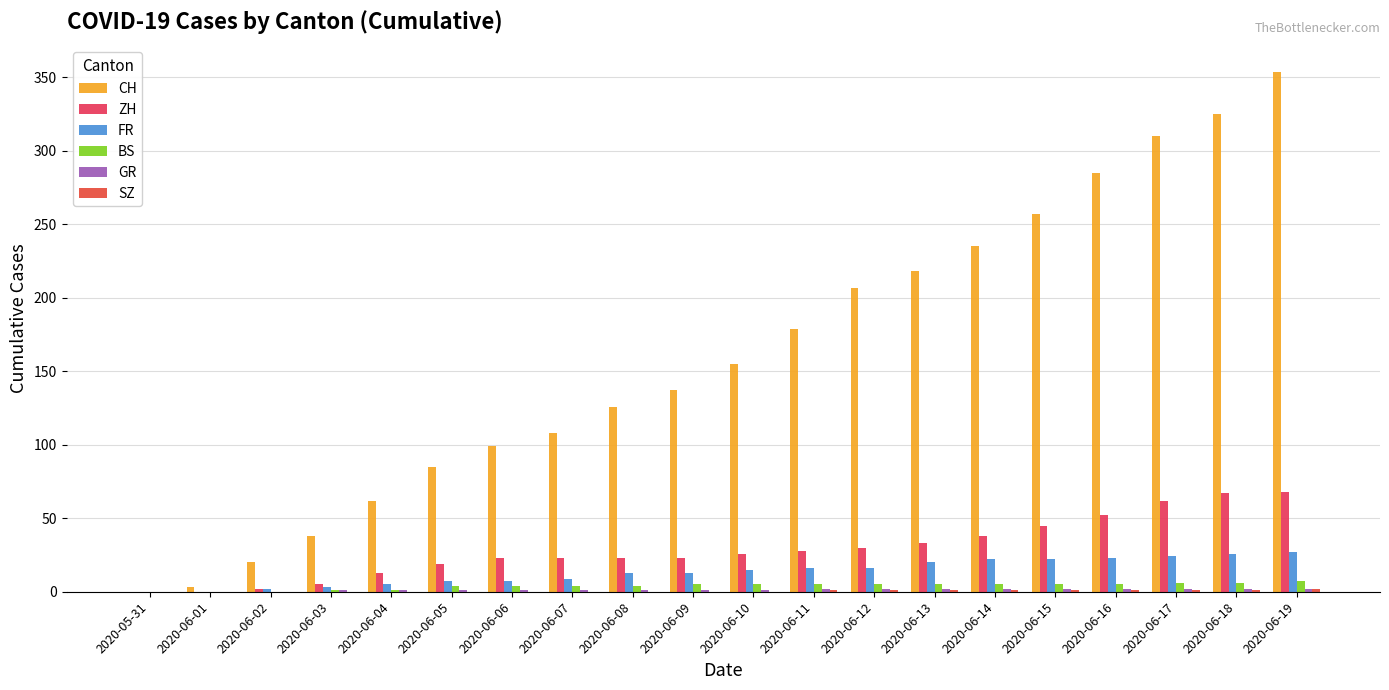

Where is SZ nearest to the value 1?

2020-06-11